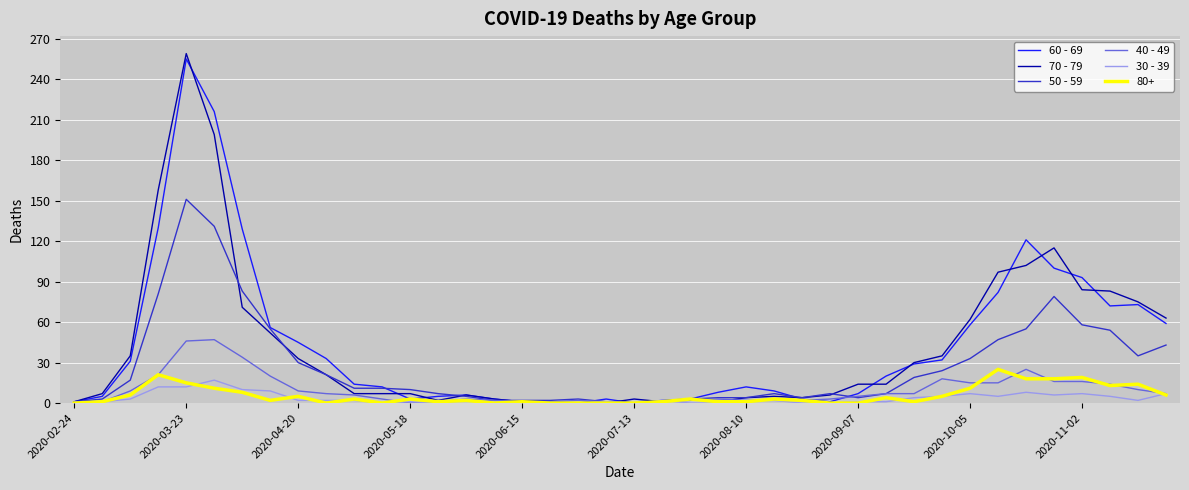

At how many categories does at least one series exceed 136?

3